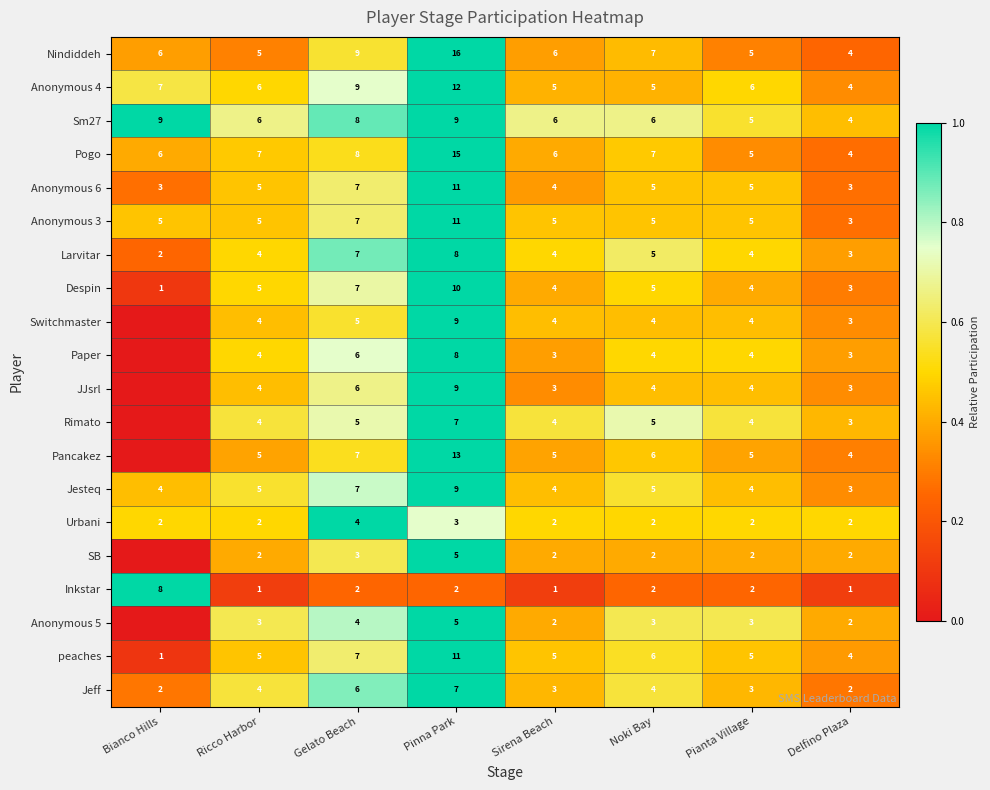

Count the number of data series in this chart.

20